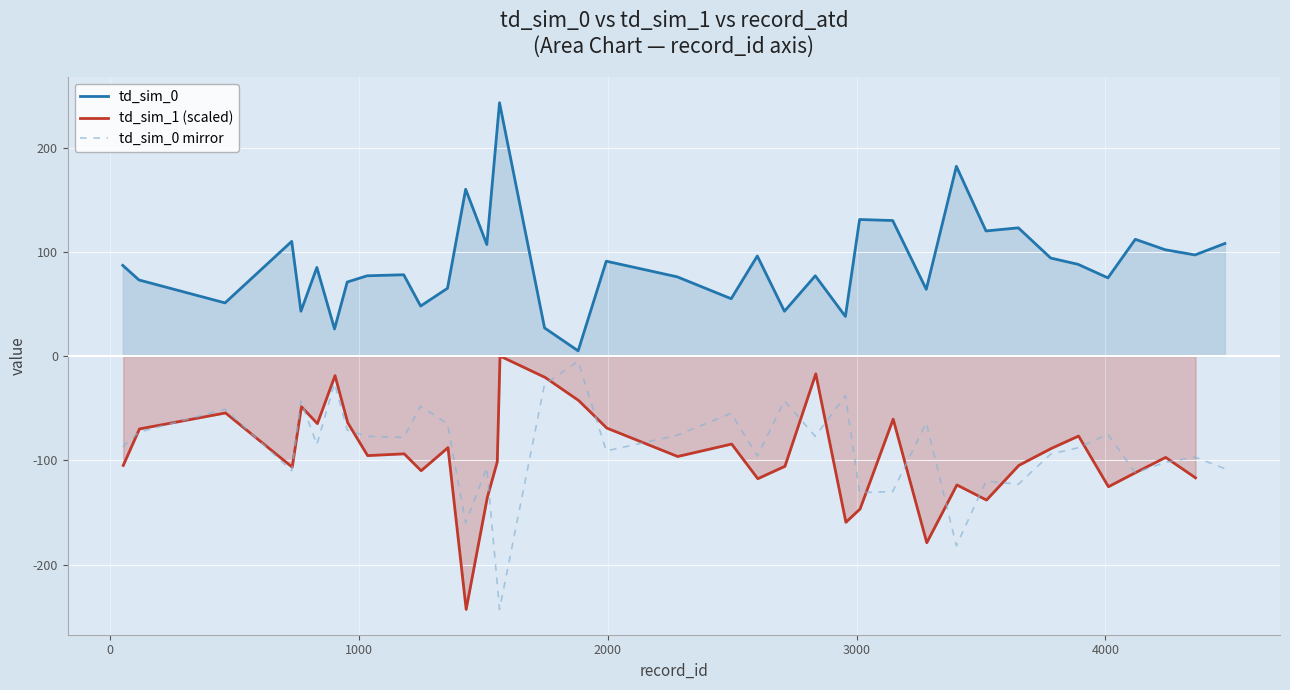

What is the value of the td_sim_1 (scaled) point at the 4th from the left?

-106.6